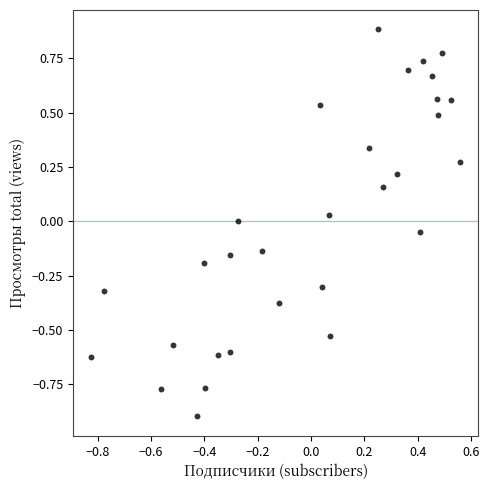

What is the range of Y values (max minus min)?

1.8